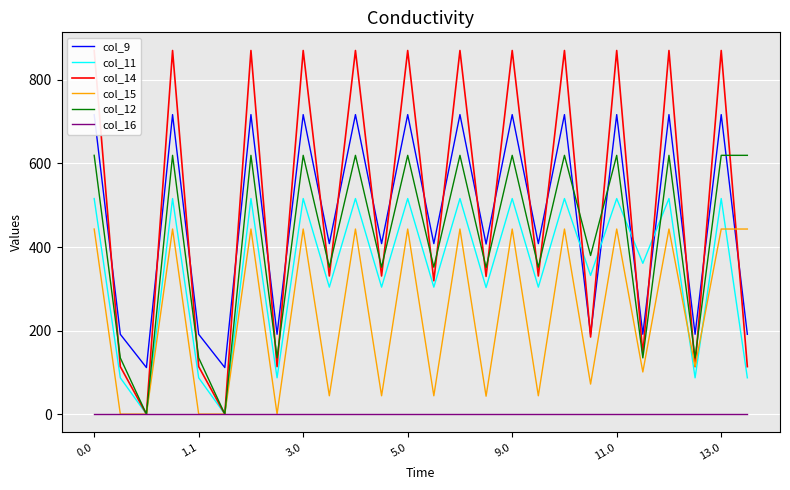

True or false: col_16 has more than 2 points higher than both neighbors.

False